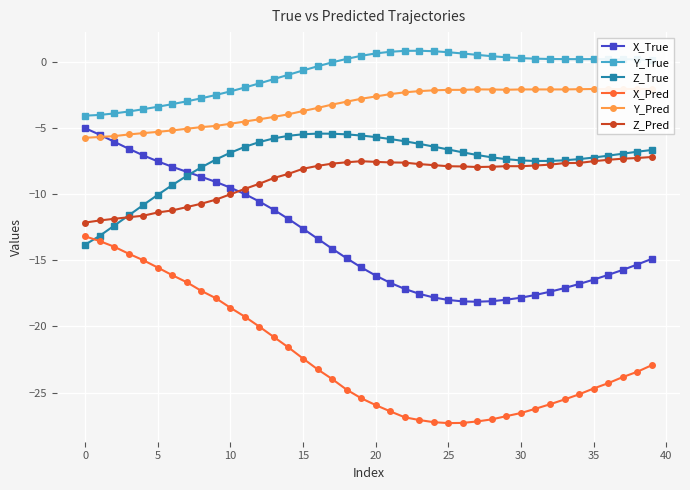

What is the sum of all Y_True values?

-34.6